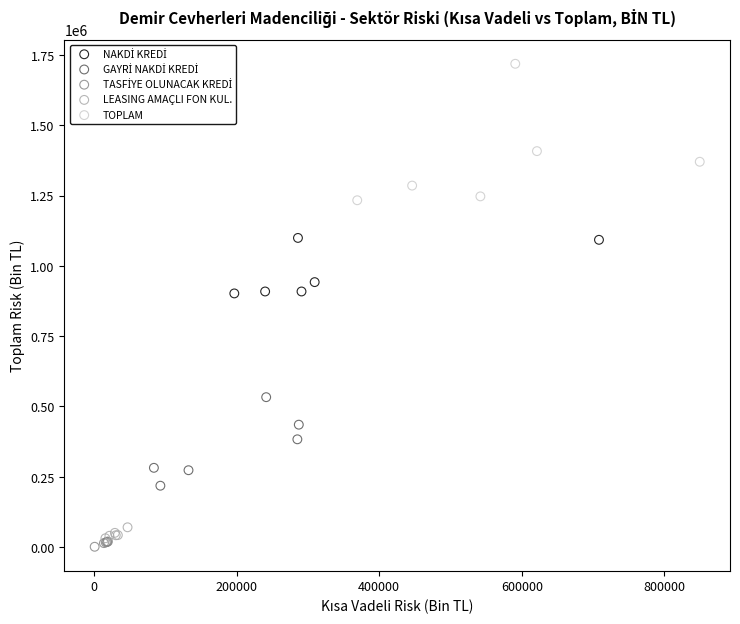

Which series contains the highest Y value?

TOPLAM